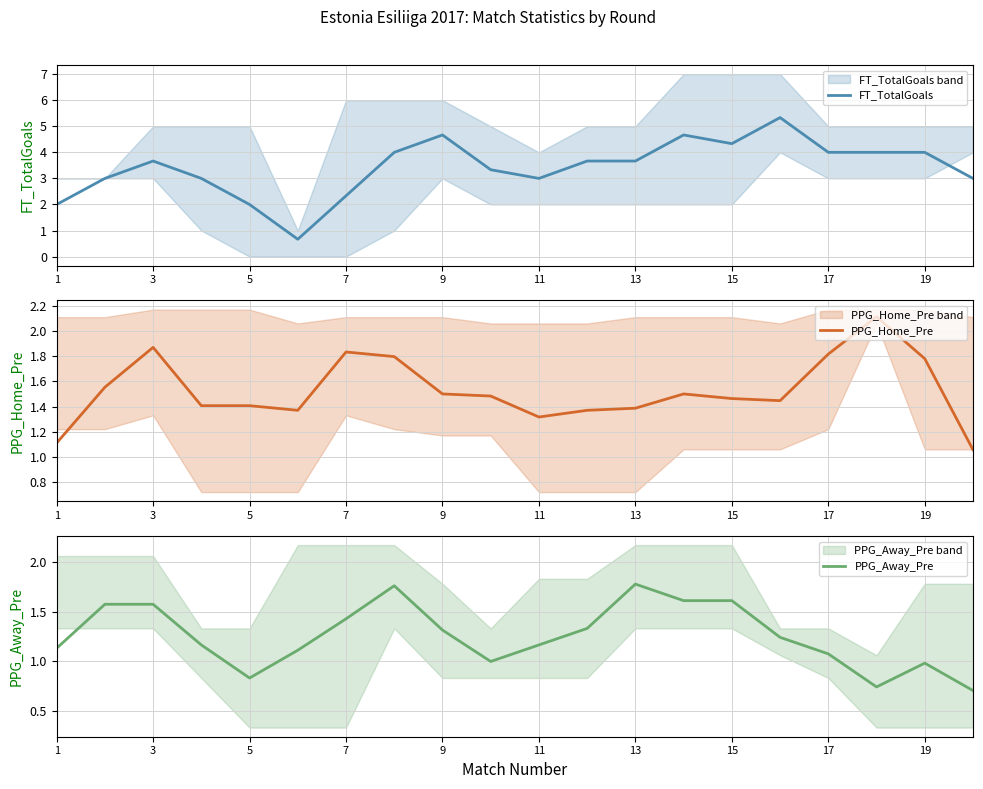

What is the maximum value for PPG_Home_Pre?

2.1